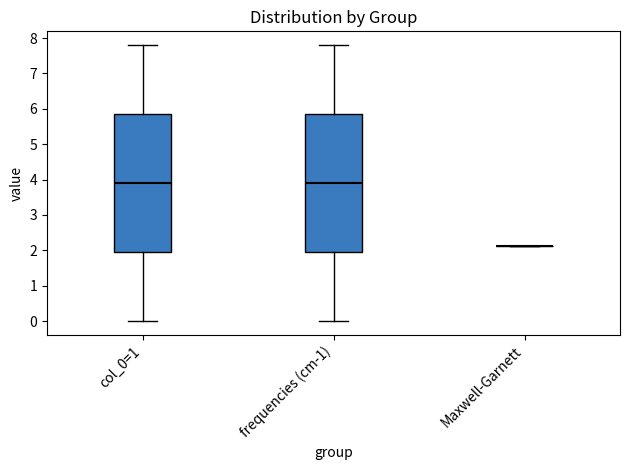

Reading left to right, read every box against the y-axis: the position of its median line, the range the box covers, and the ends of its whiskers. The values are not printed on the chart, so give them approximately, as read against the axis.

col_0=1: median 3.9, box 2.0 to 5.9, whiskers 0.0 to 7.8
frequencies (cm-1): median 3.9, box 2.0 to 5.9, whiskers 0.0 to 7.8
Maxwell-Garnett: box collapsed to a line at 2.1, whiskers 2.1 to 2.1